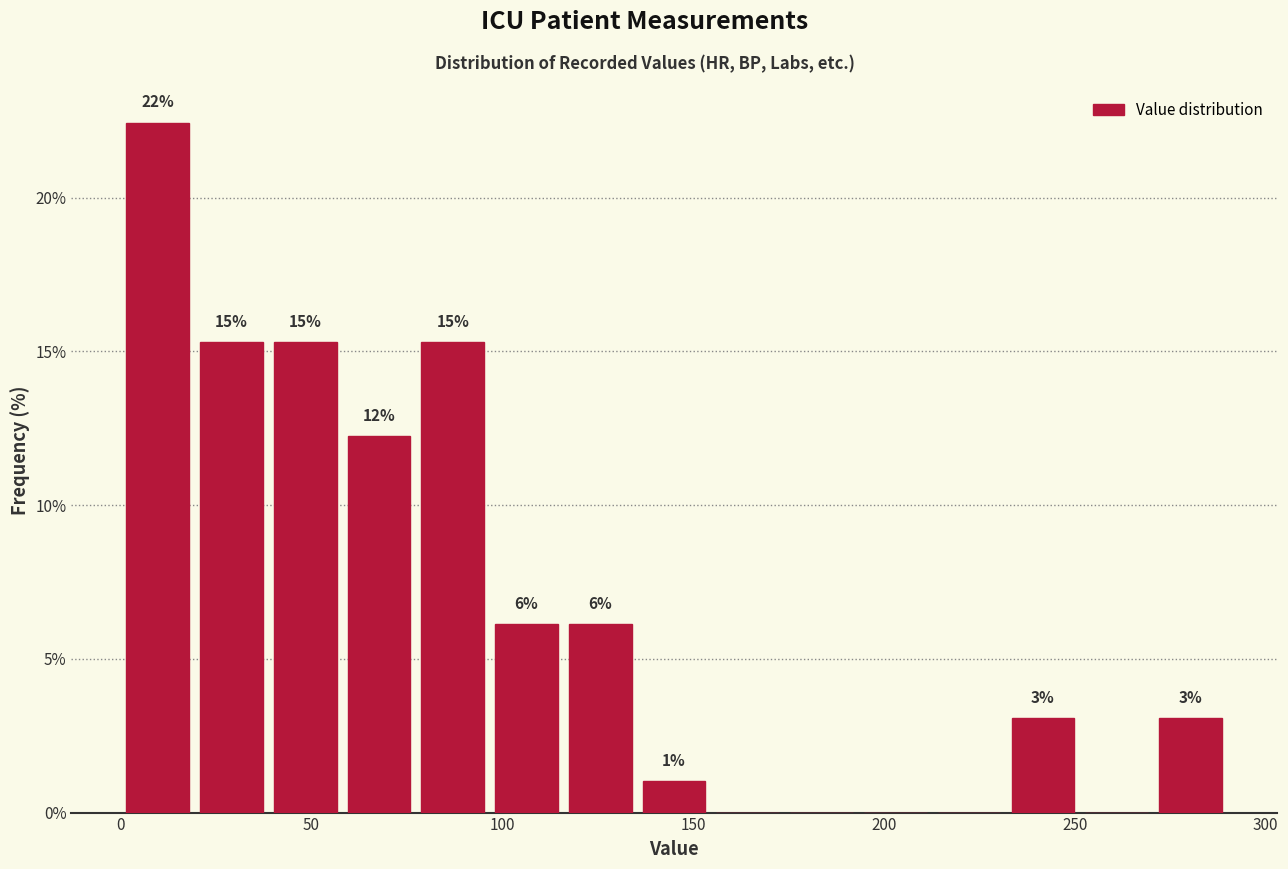

Around what value on the x-axis is the tallest bar? Give the approximate position of its centre, as read against the axis.

10